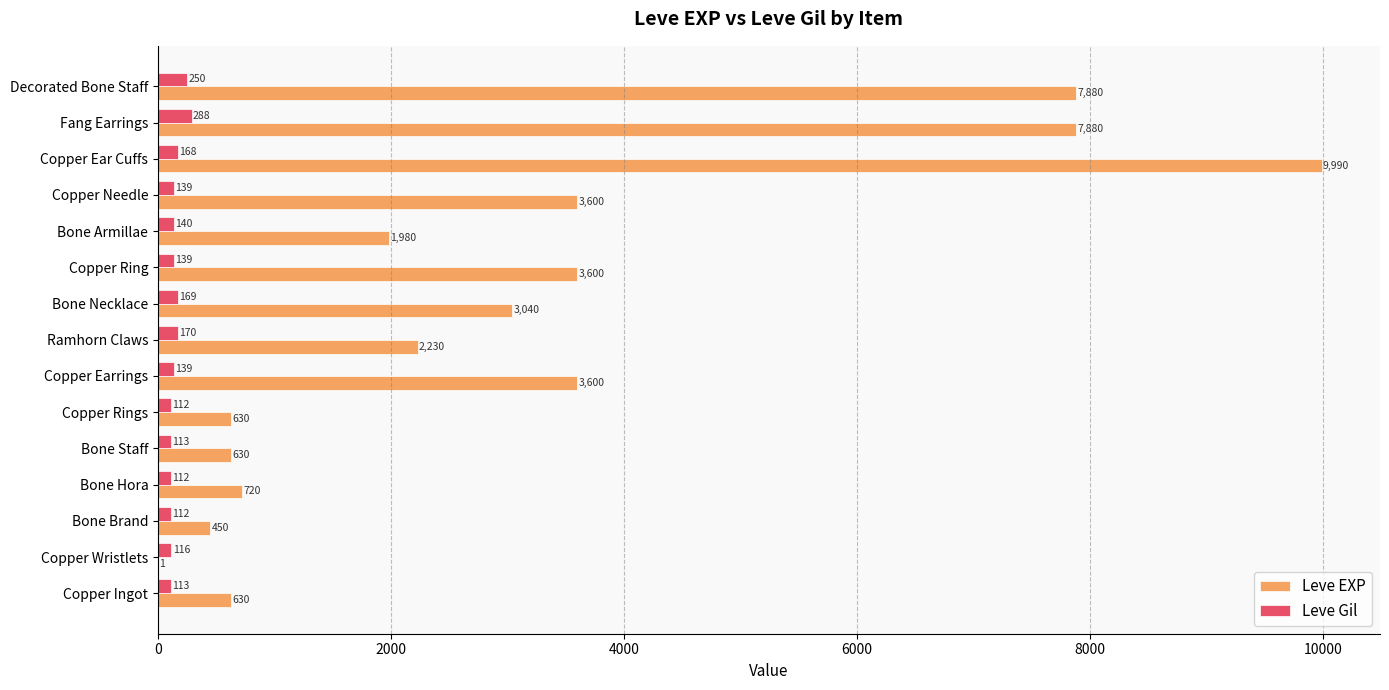

At which label does Leve EXP reach its peak?

Copper Ear Cuffs